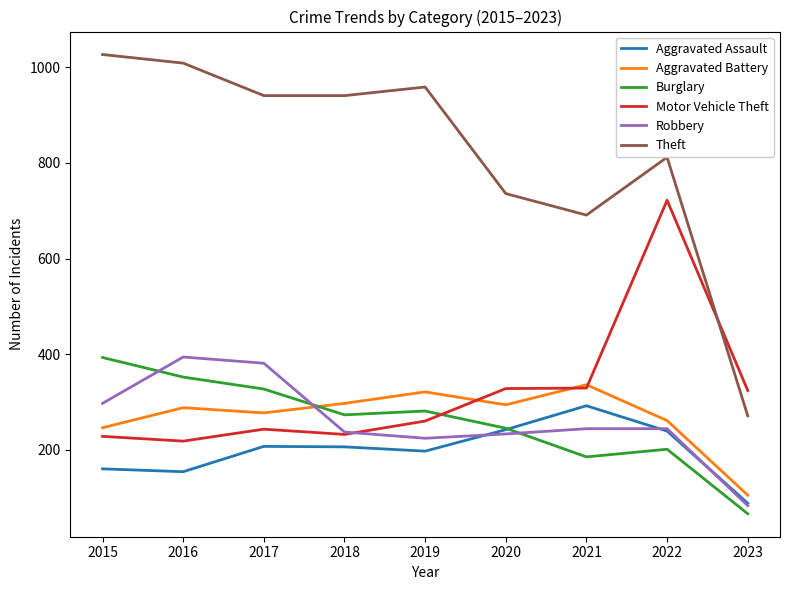

How many distinct data groups are displayed?

6